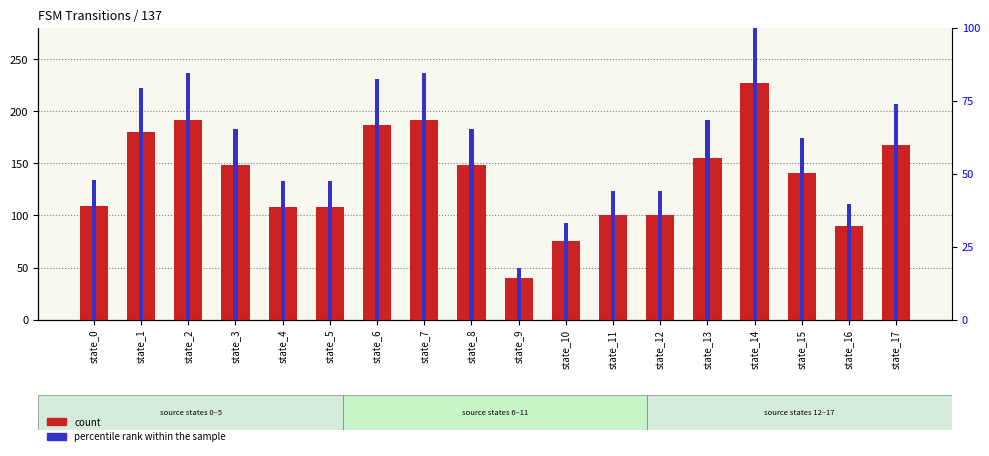

Is the value of count at state_17 greater than the value of percentile rank within the sample at state_11?

Yes